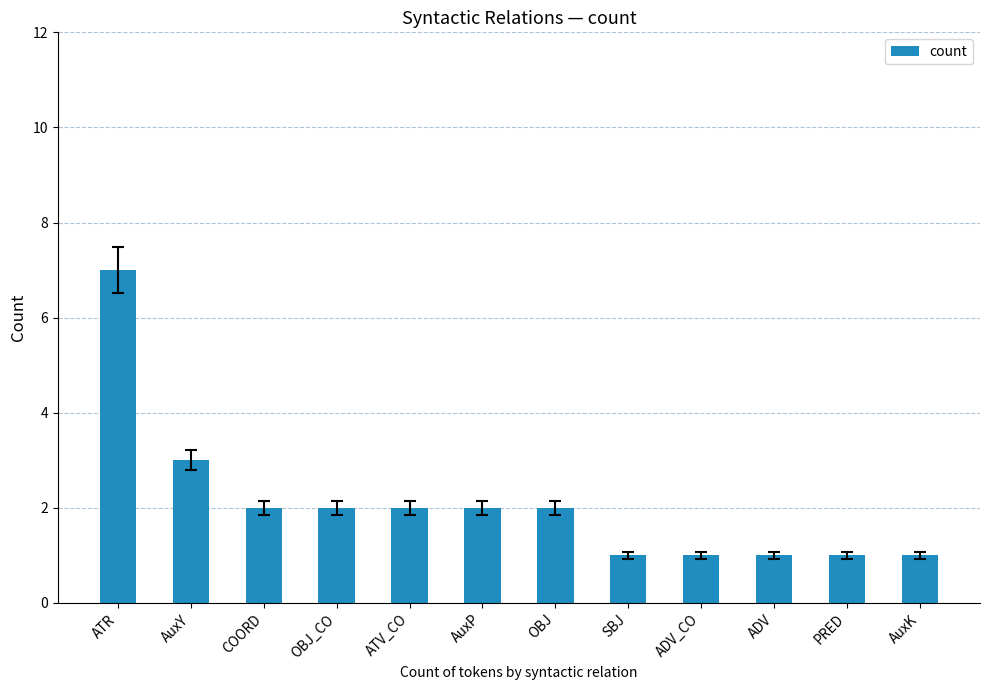

Does the chart contain any negative values?

No